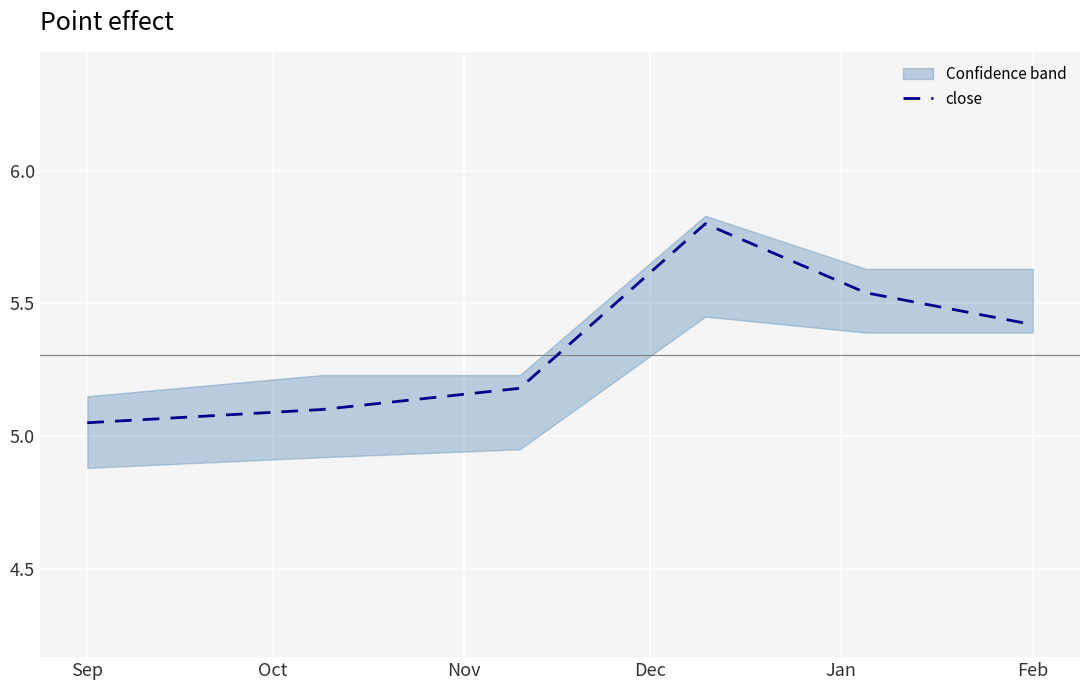

Is it true that close equals 3.3 at Sep?

False